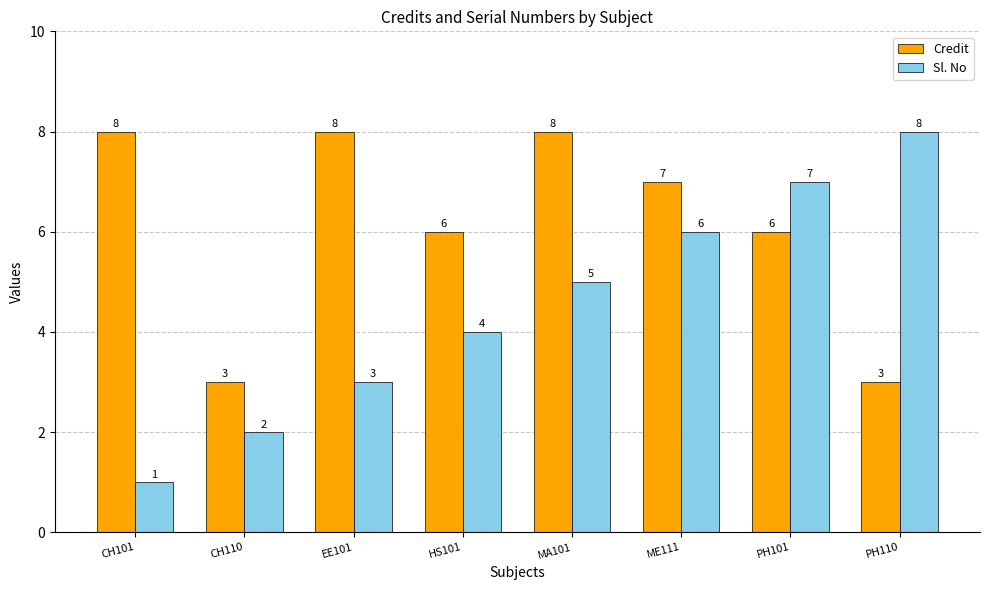

What is the sum of the Sl. No values at HS101 and CH110?

6